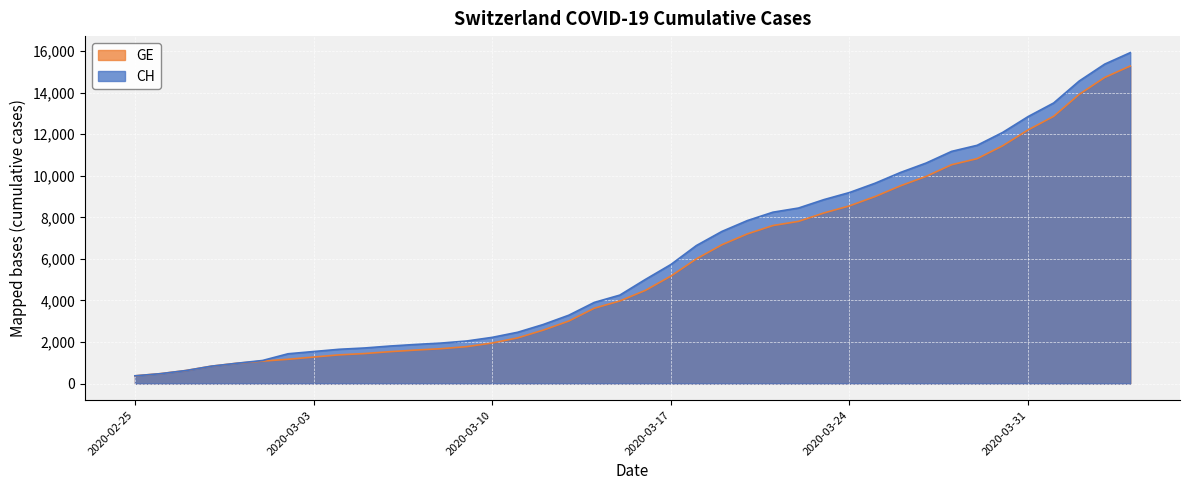

What is the average value of the GE series?

5641